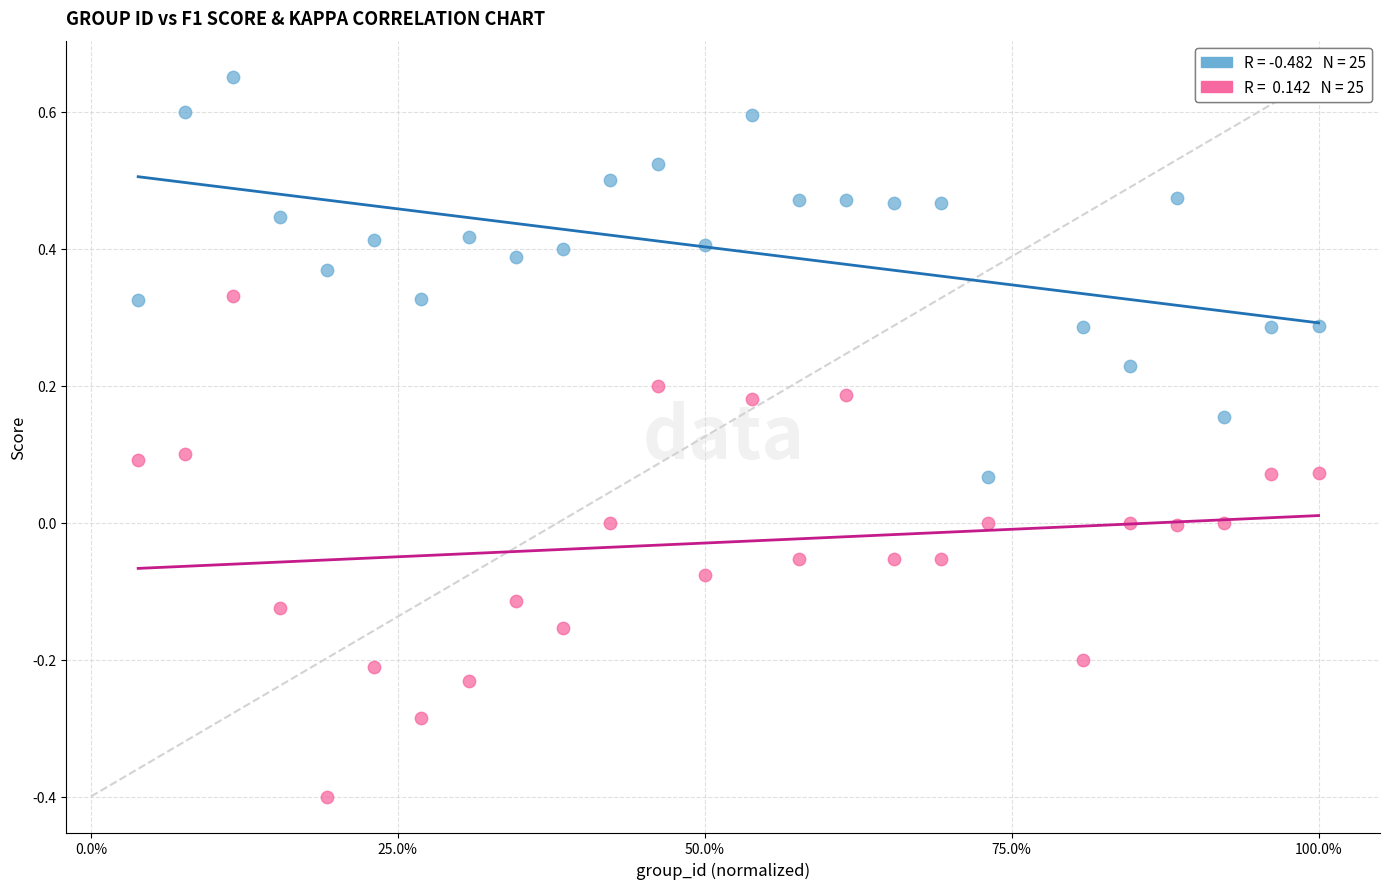

Across all data points, what is the range of X values (max minus min)?

1.0